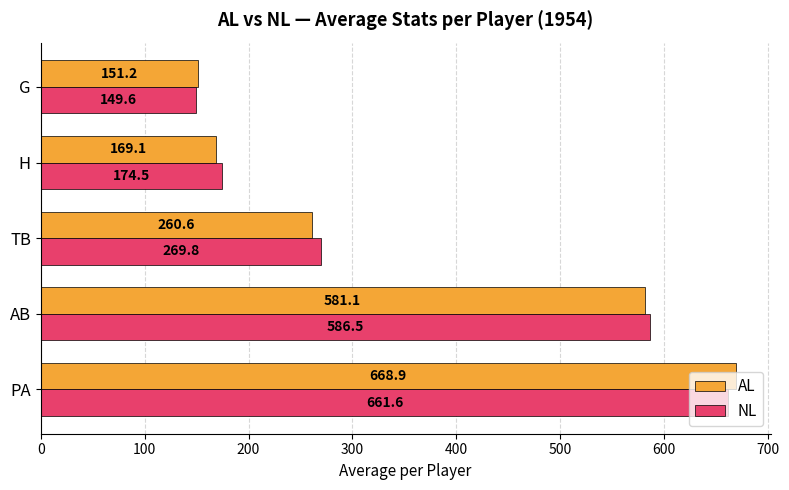

List the series in order of their peak value, highest first.

AL, NL